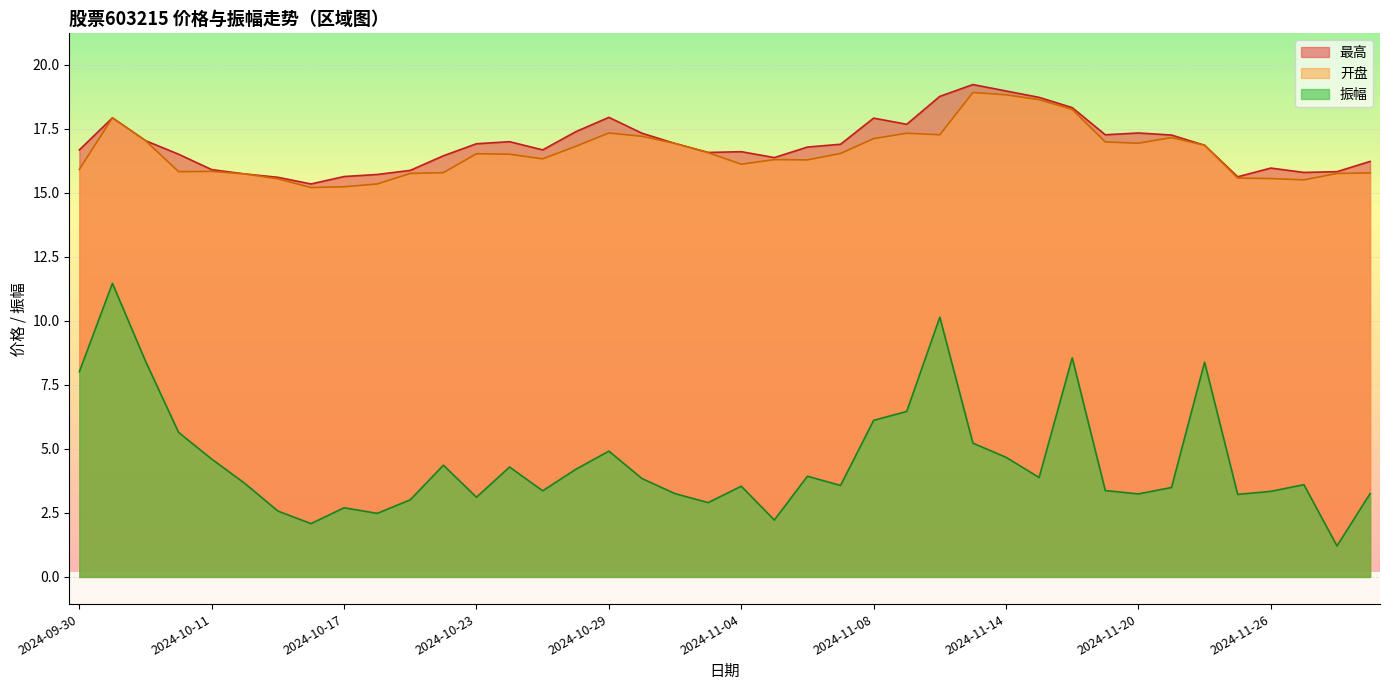

What is the label of the 20th point from the right?

2024-11-04